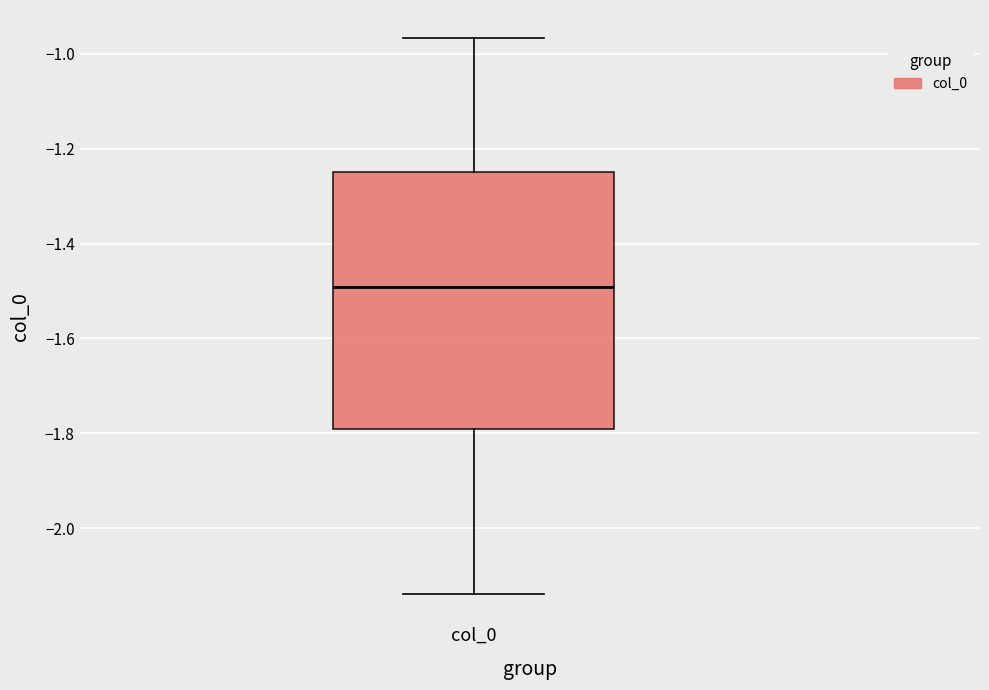

Read this box plot against the y-axis: the position of the median line, the range covered by the box, and the ends of both whiskers. The values are not printed on the chart, so give them approximately, as read against the axis.

median -1.50, box -1.80 to -1.24, whiskers -2.14 to -0.96